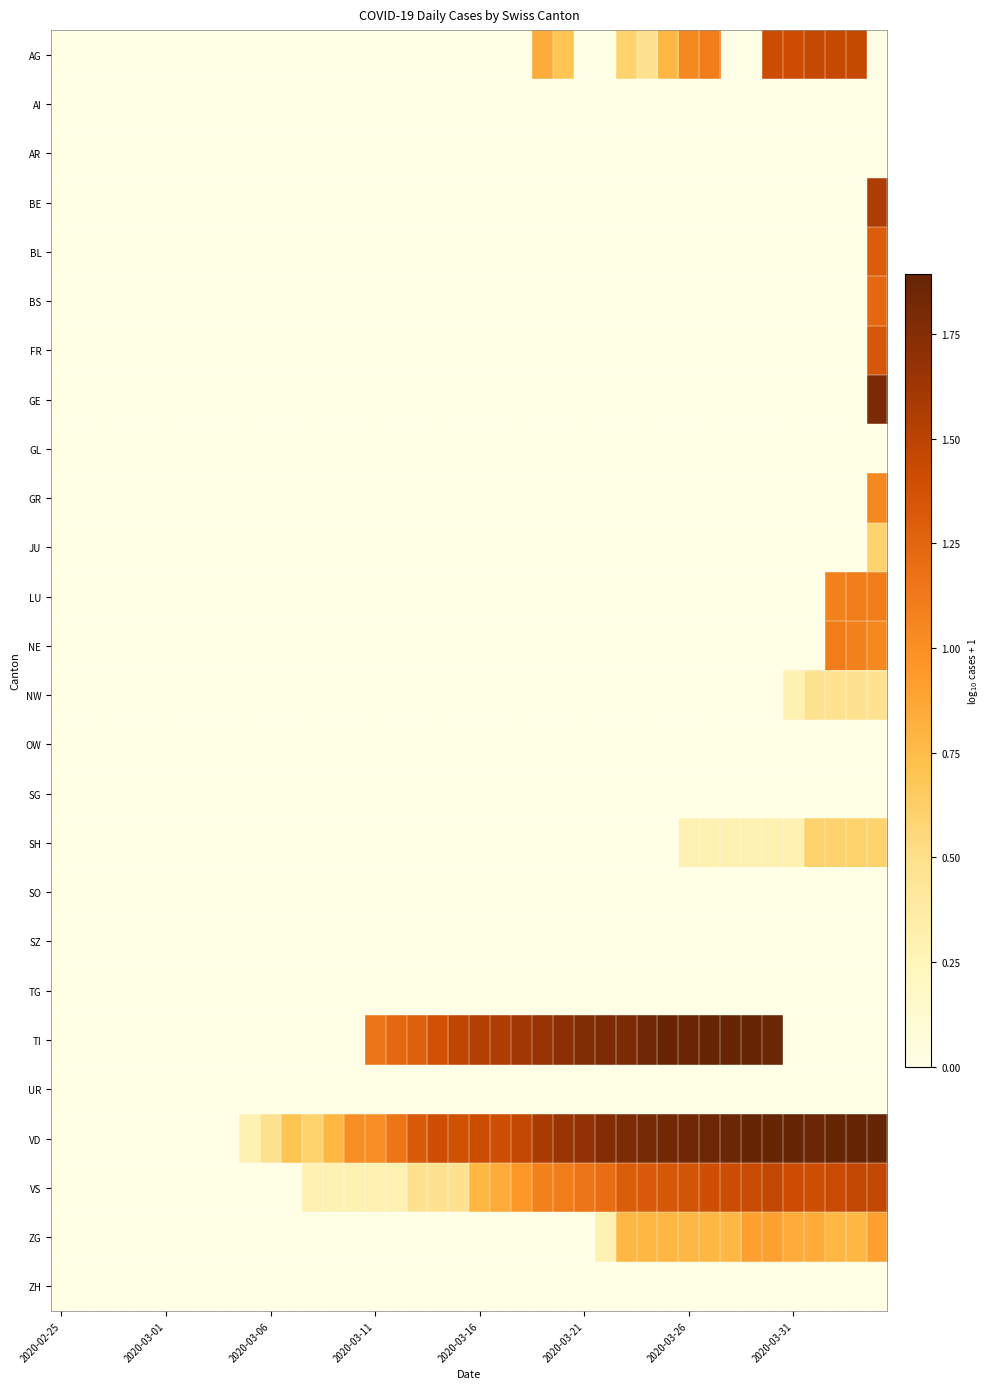

At how many categories does at least one series exceed 0?

31